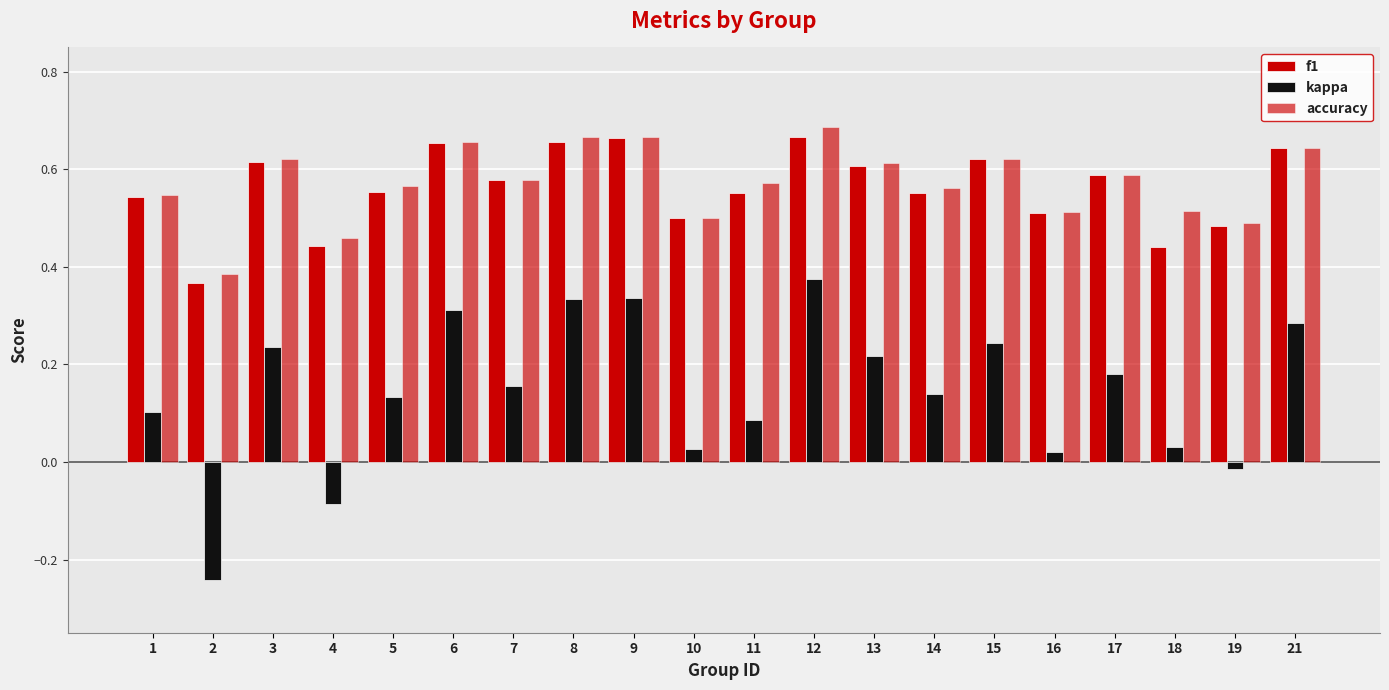

Which series has the largest range (max minus min)?

kappa